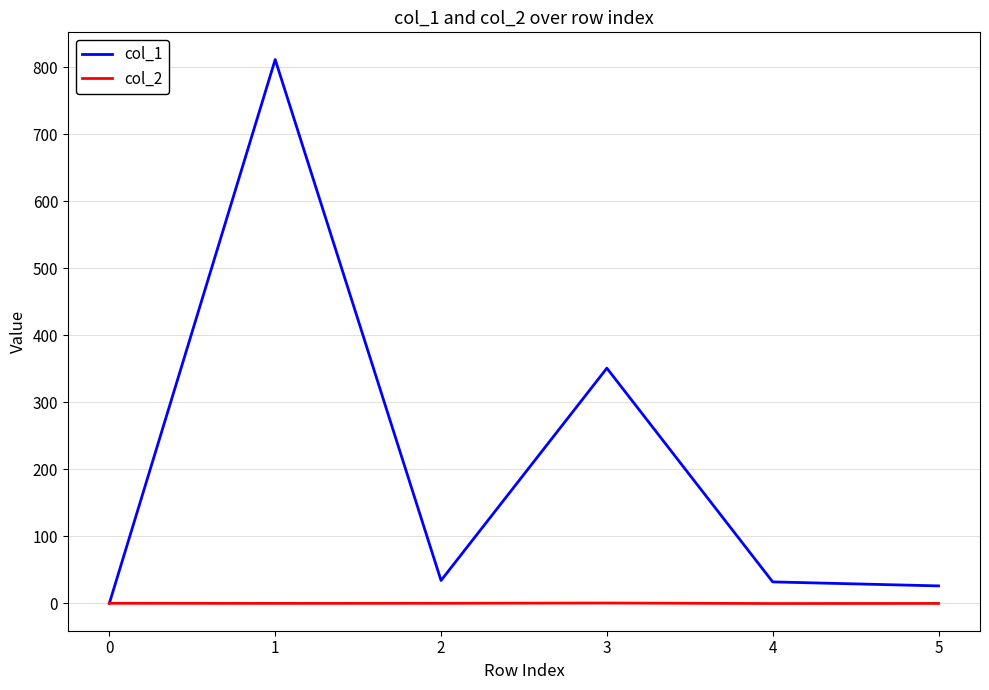

Is the value of col_1 at 3 greater than the value of col_2 at 2?

Yes